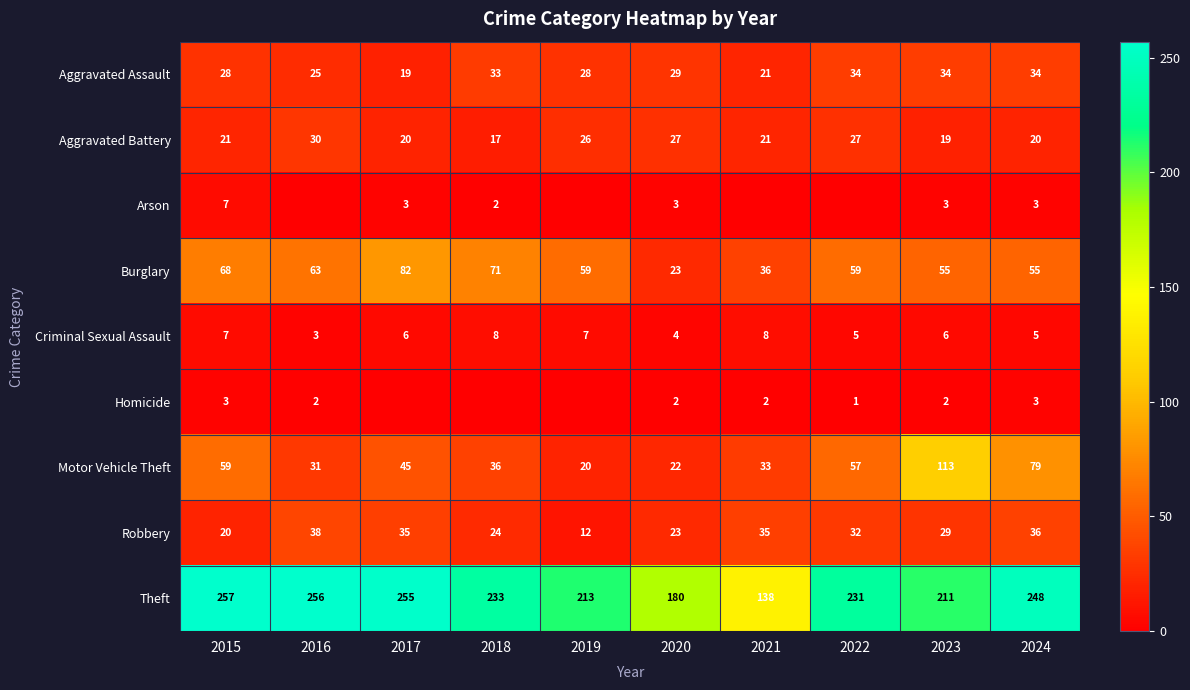

What is the spread (max minus min) of values at 2018?

233